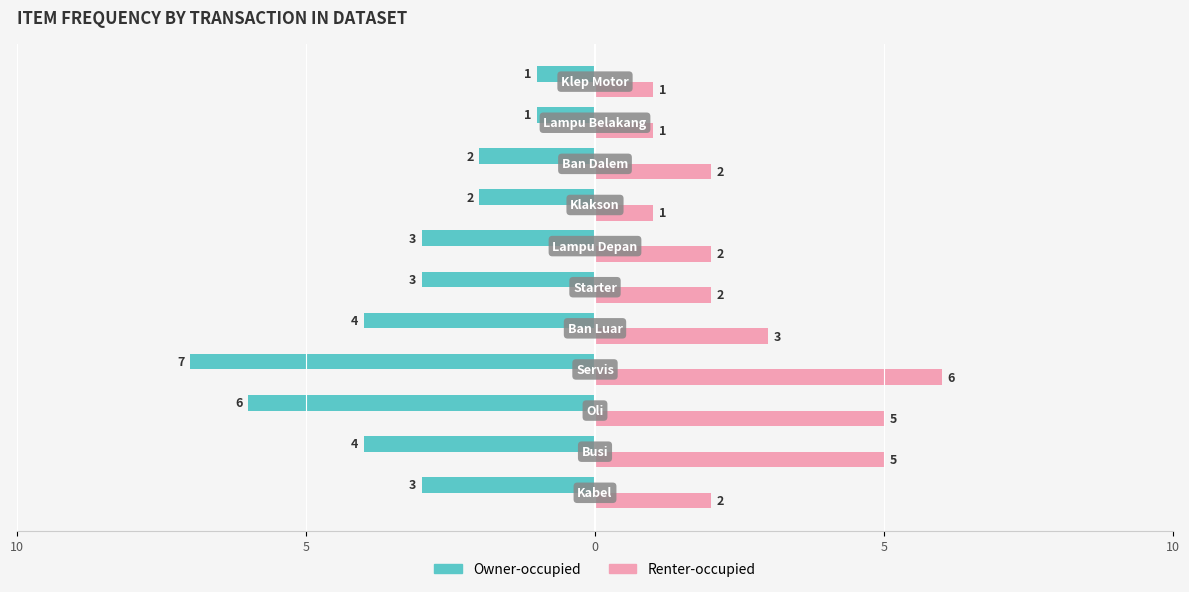

What is the difference between the maximum and minimum values in the Owner-occupied series?

6